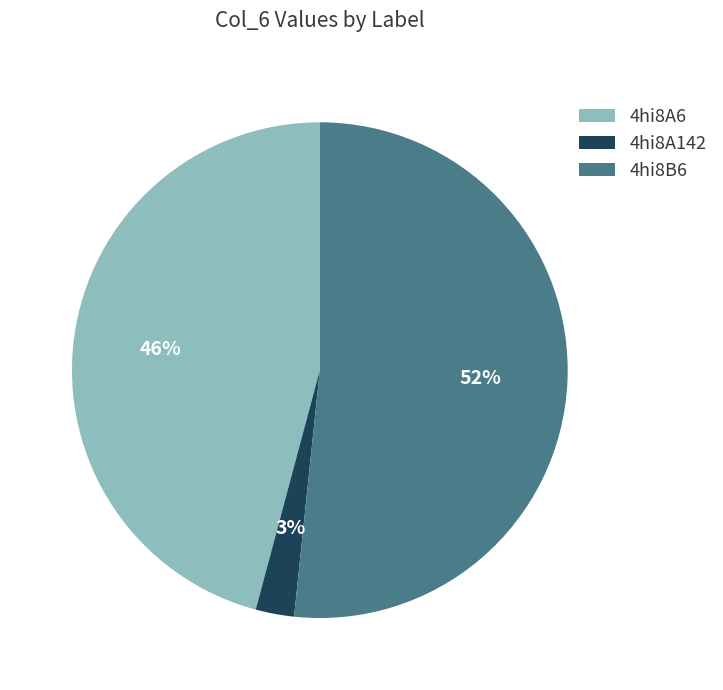

How many slices are in this pie chart?

3